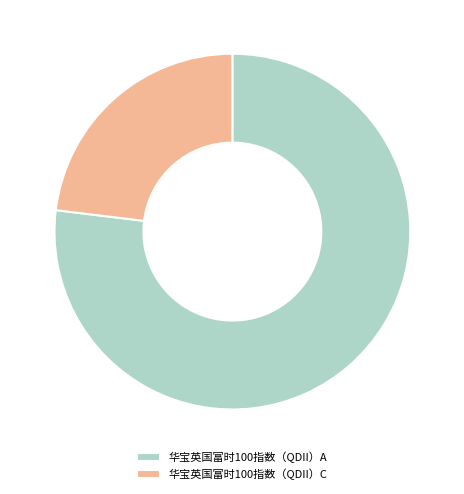

Which has a higher value, 华宝英国富时100指数（QDII）C or 华宝英国富时100指数（QDII）A?

华宝英国富时100指数（QDII）A